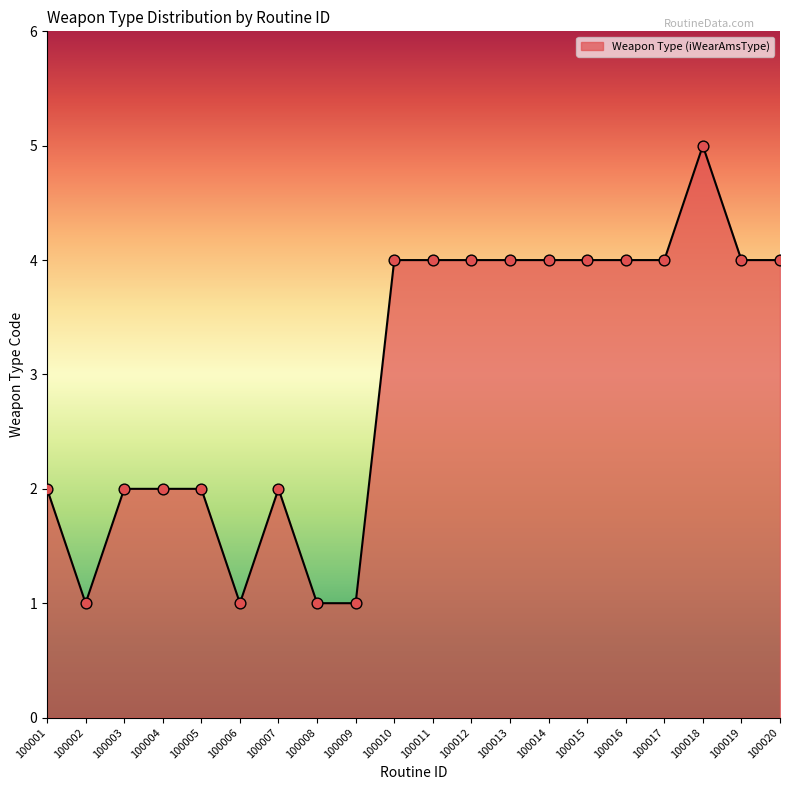

What is the change in value from 100005 to 100012?

+2